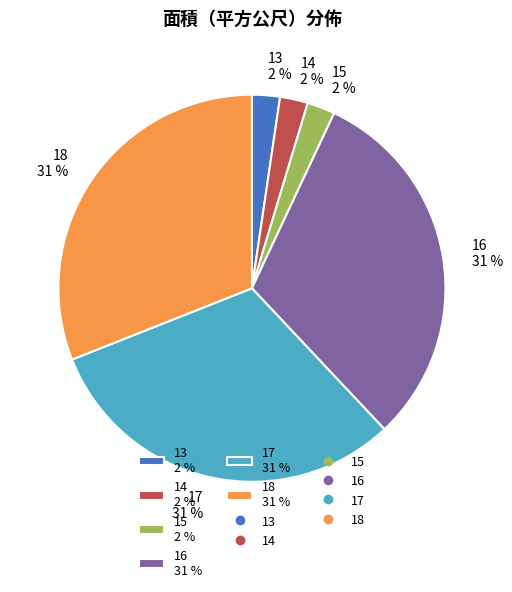

Do 16 and 18 together represent more than half of the pie?

Yes